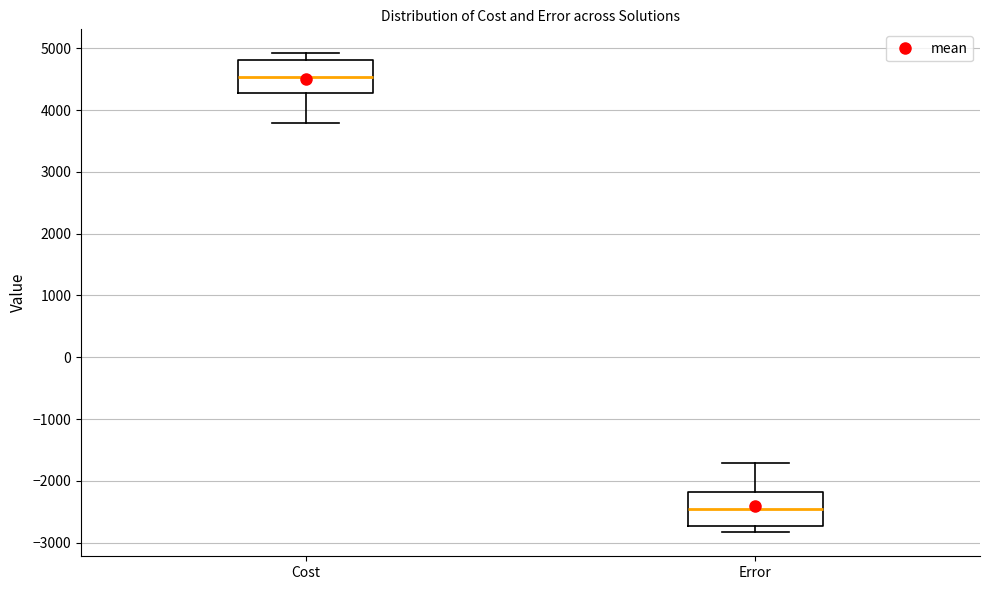

Reading left to right, transcribe this box plot: for each box, give where its median line is, the range the box spans, and where its two whiskers end, as read against the y-axis. The values are not printed on the chart, so give them approximately, as read against the axis.

Cost: median 4500, box 4300 to 4800, whiskers 3800 to 4900
Error: median -2400, box -2700 to -2200, whiskers -2800 to -1700